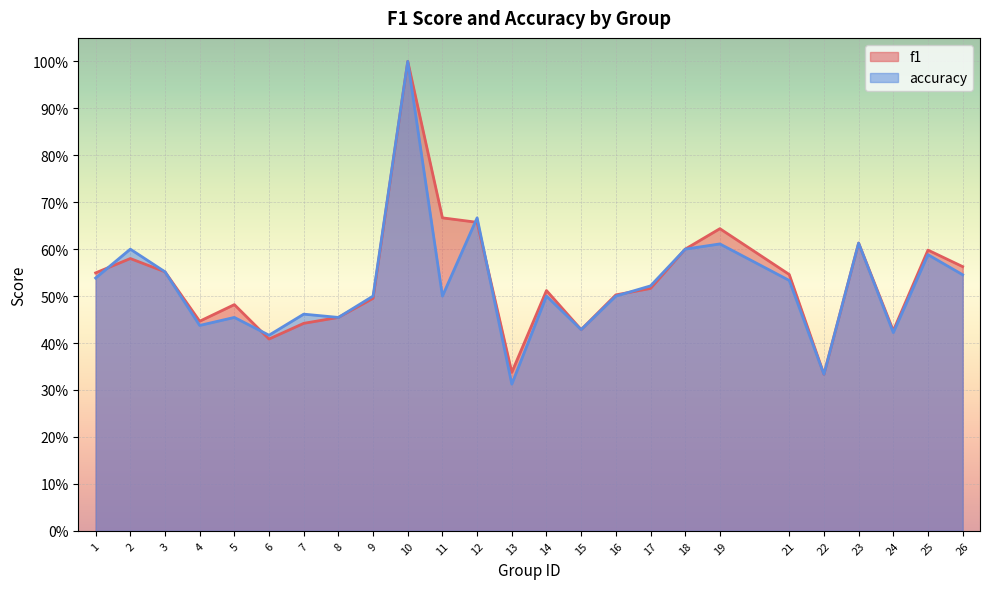

Is the value of accuracy at 17 greater than the value of f1 at 7?

Yes